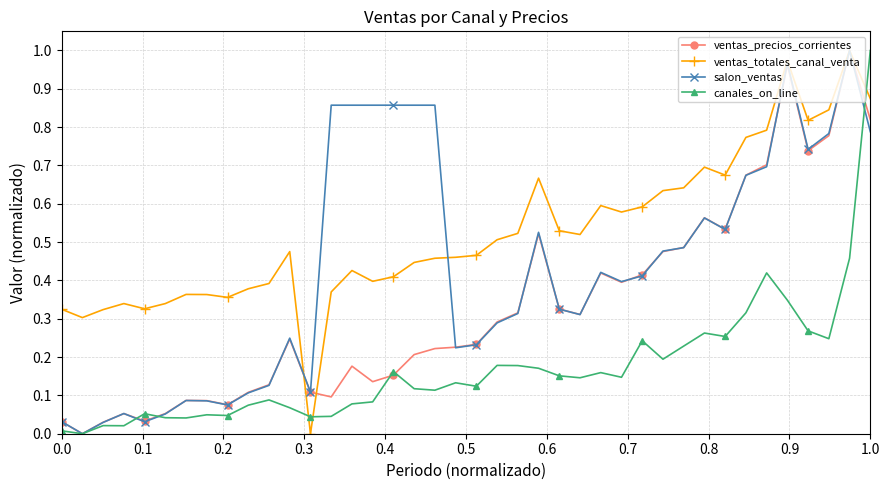

What is the sum of all ventas_precios_corrientes values?

13.2